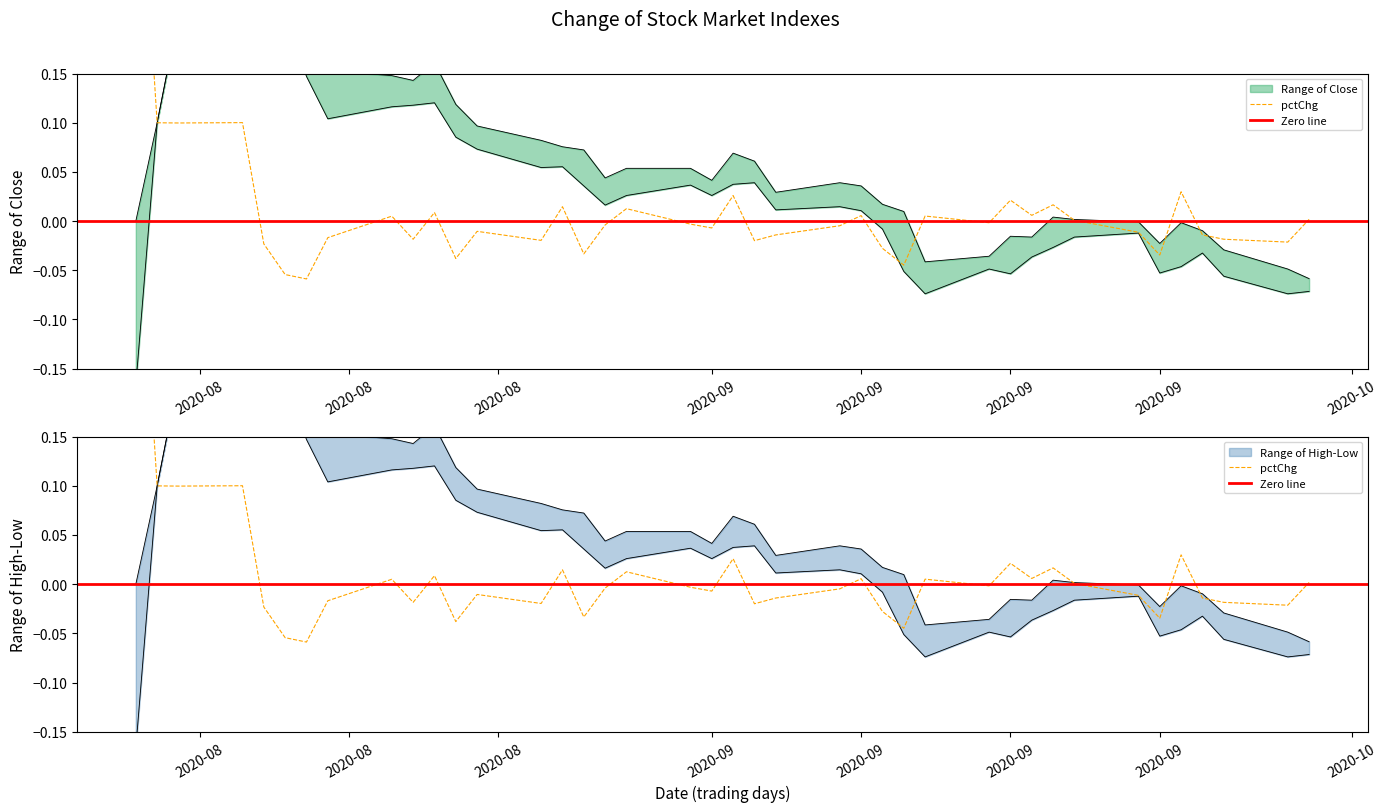

How many lines are shown in the chart?

2